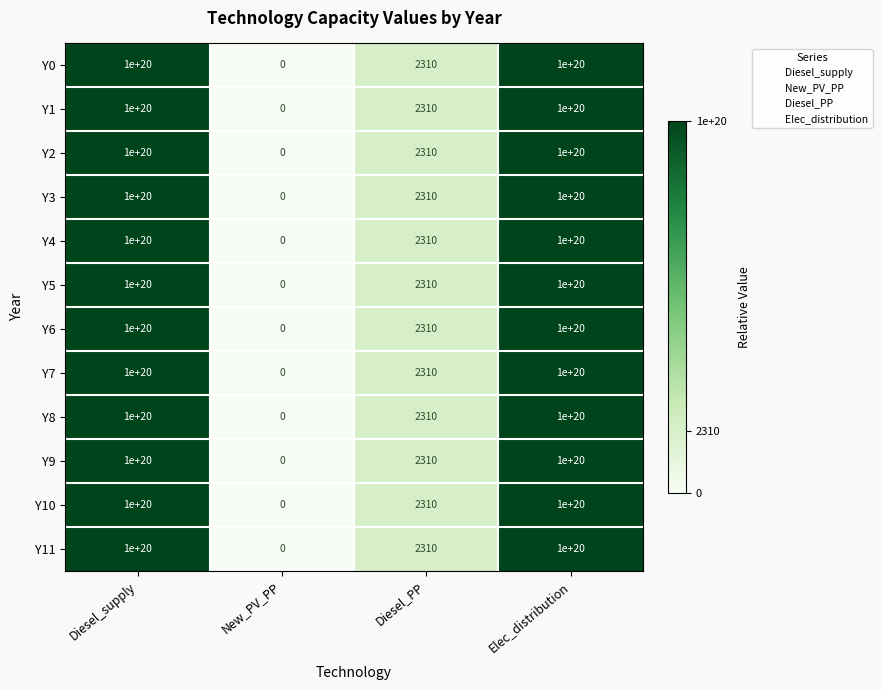

The Y5 series shows 131513041678655225856 at Diesel_supply. True or false?

False